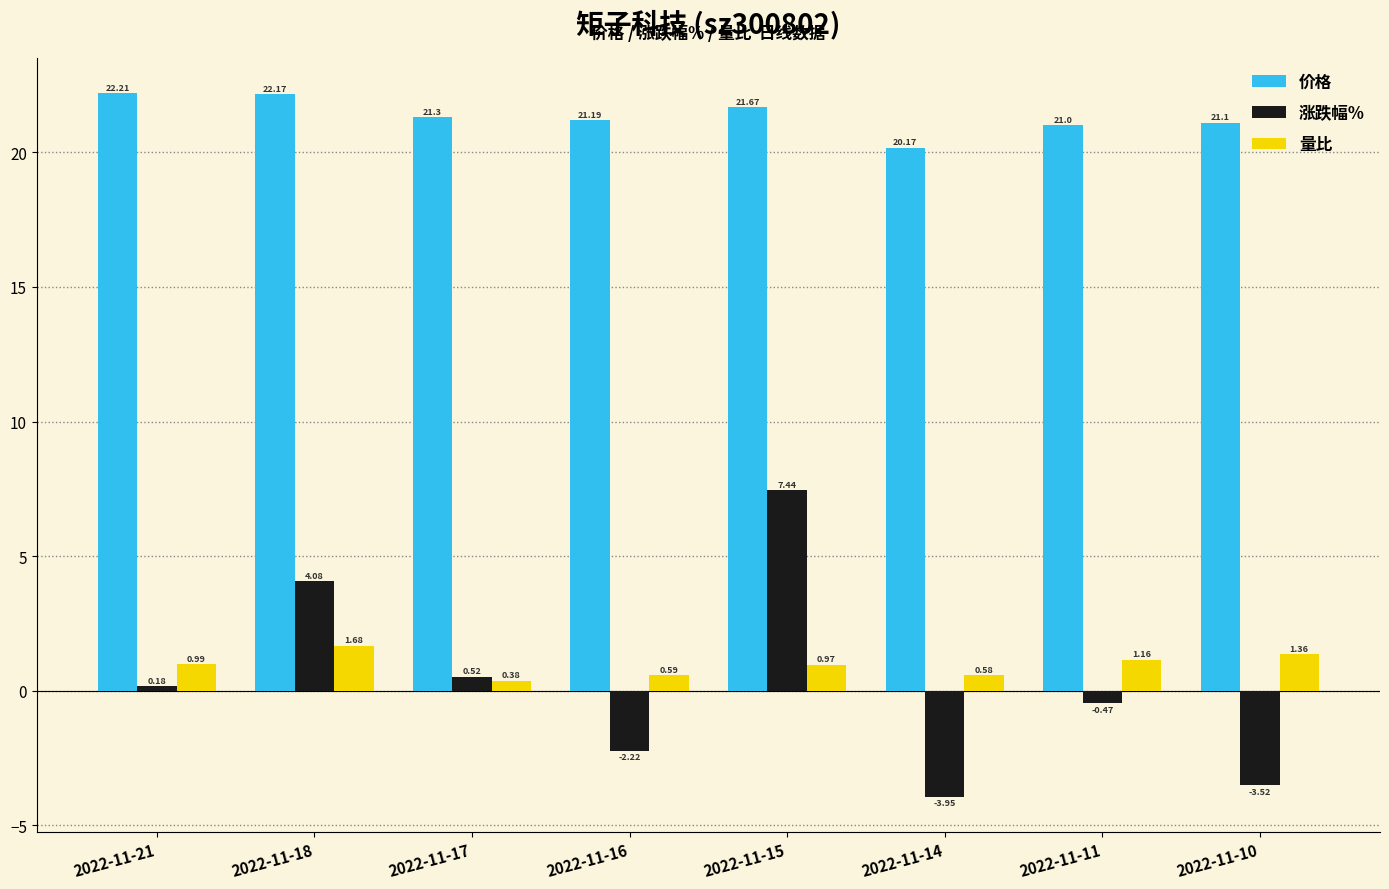

Rank the series by their maximum value, from highest to lowest.

价格, 涨跌幅%, 量比